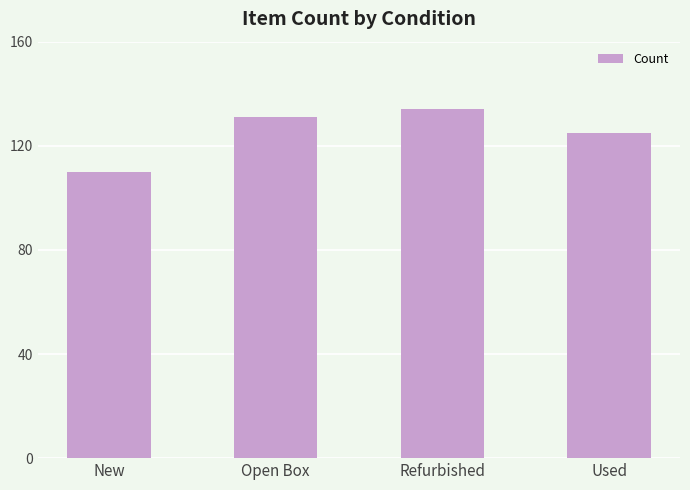

Reading left to right, transcribe all the data shown in this chart.

New=110	Open Box=131	Refurbished=134	Used=125